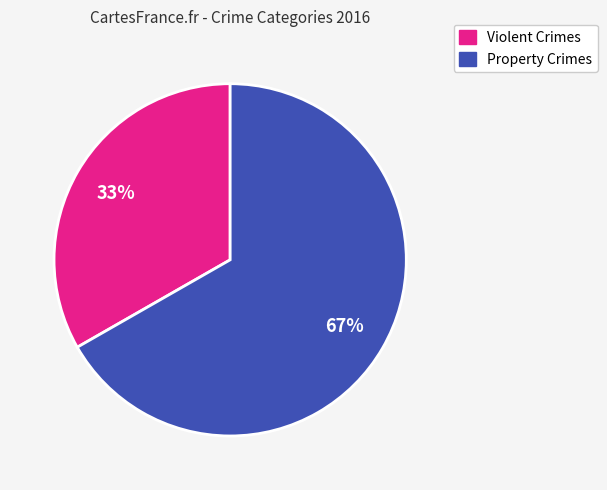

To the nearest percent, what is the average slice percentage?

50%